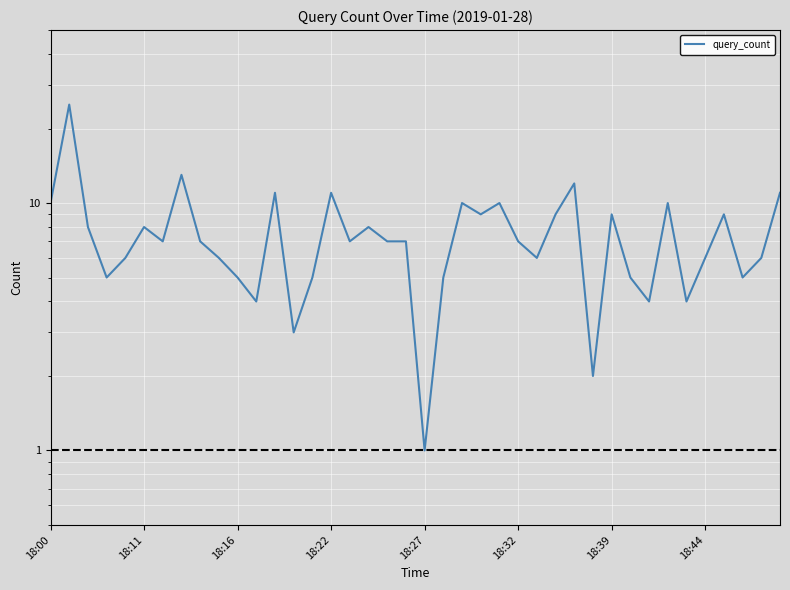

How many interior local peaks (higher than both neighbors) does the data have?

12